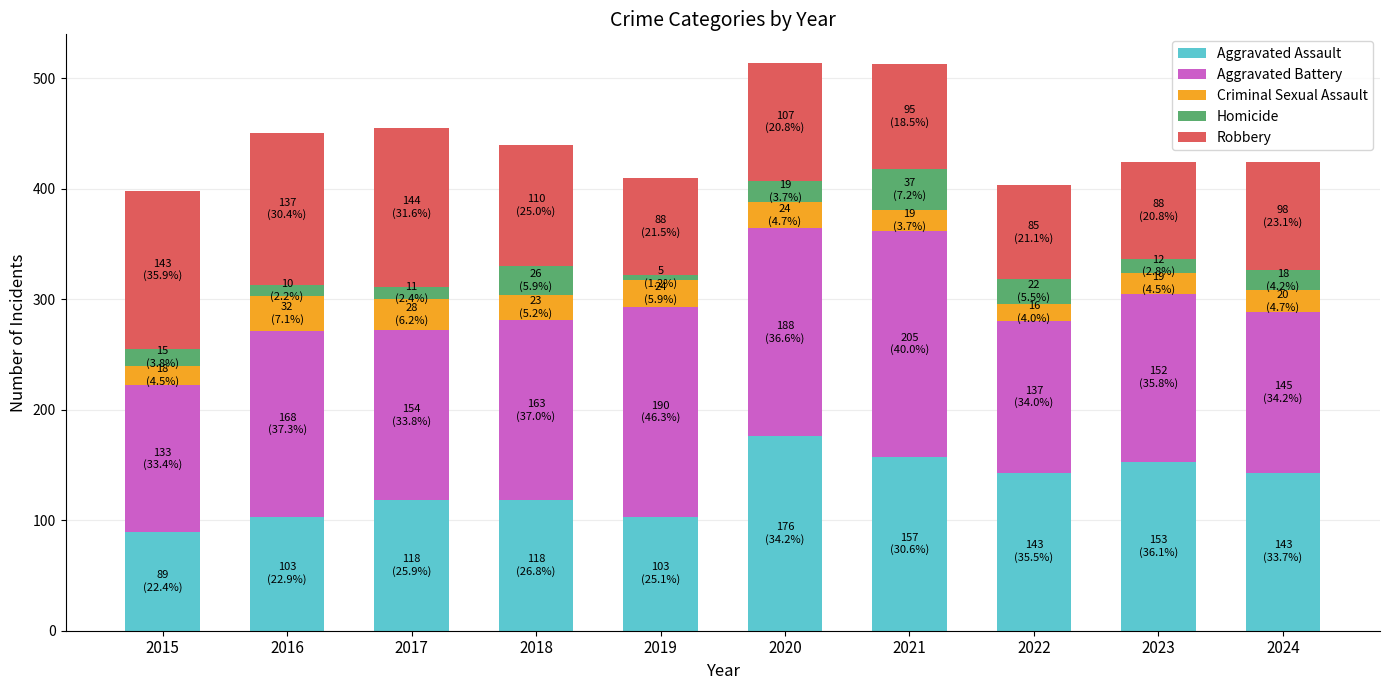

The Aggravated Assault series shows 201 at 2017. True or false?

False